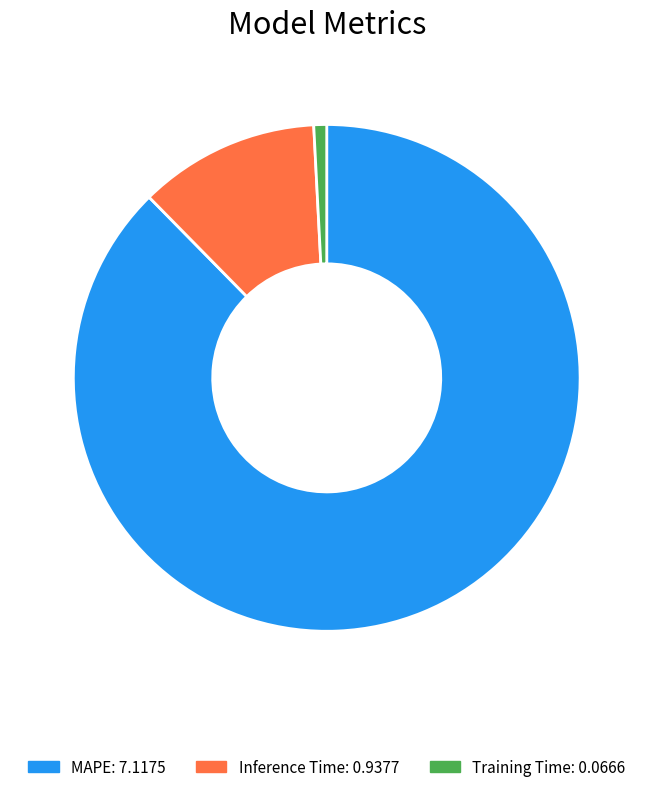

Is there a majority slice in this chart?

Yes